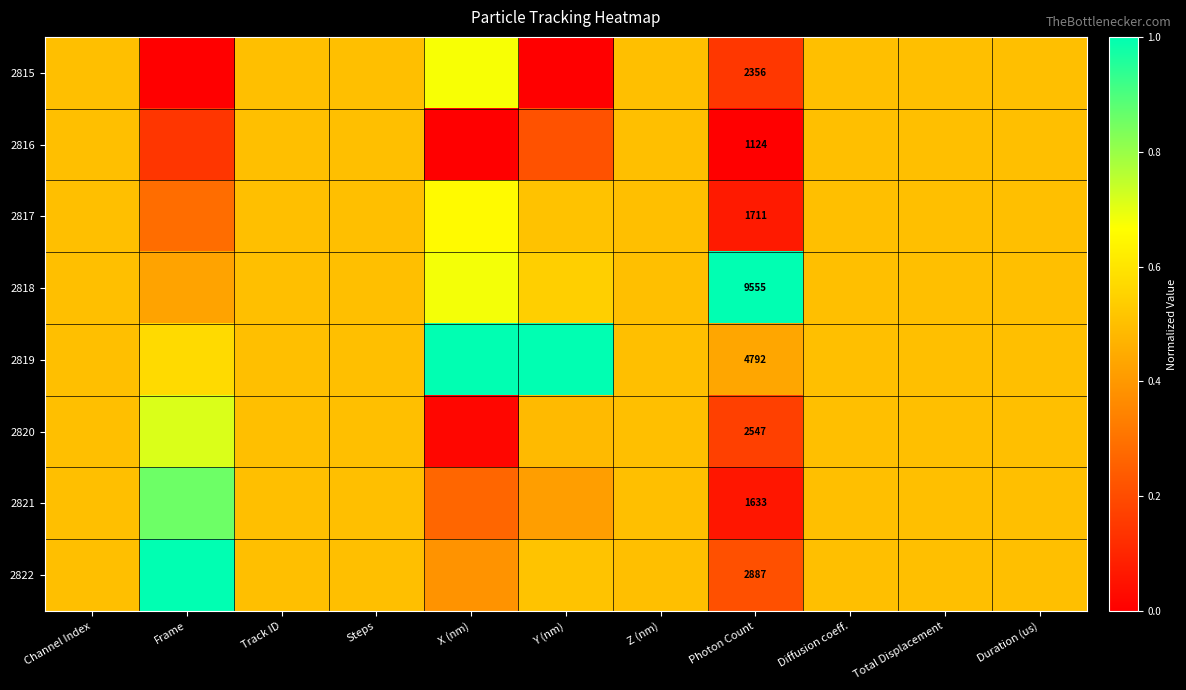

Is it true that 2820 equals 0.5 at Z (nm)?

True